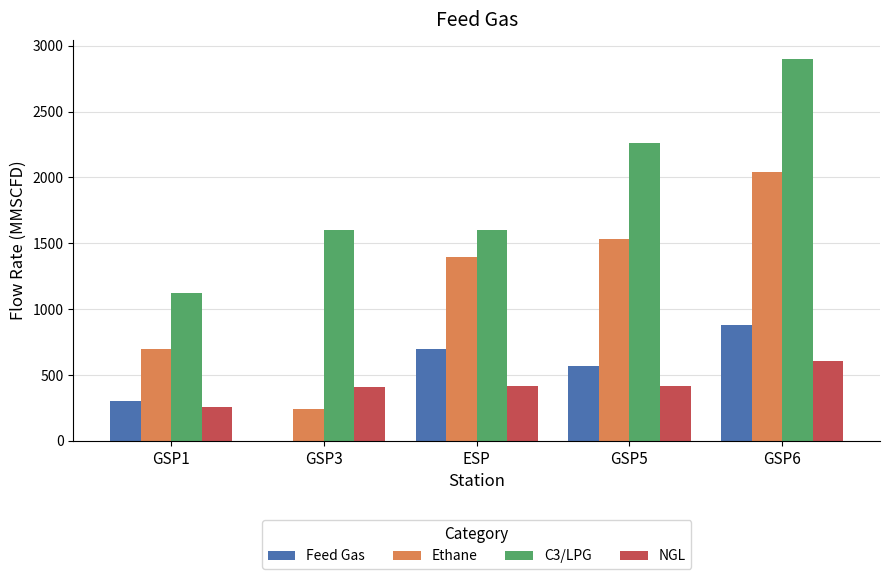

What is the greatest value displayed?

2900.0